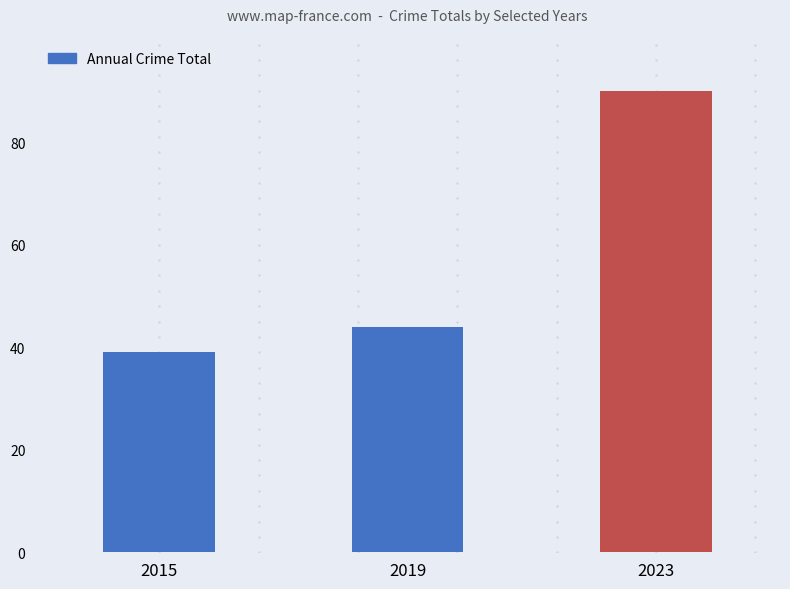

True or false: the data shows 118 at 2023.

False